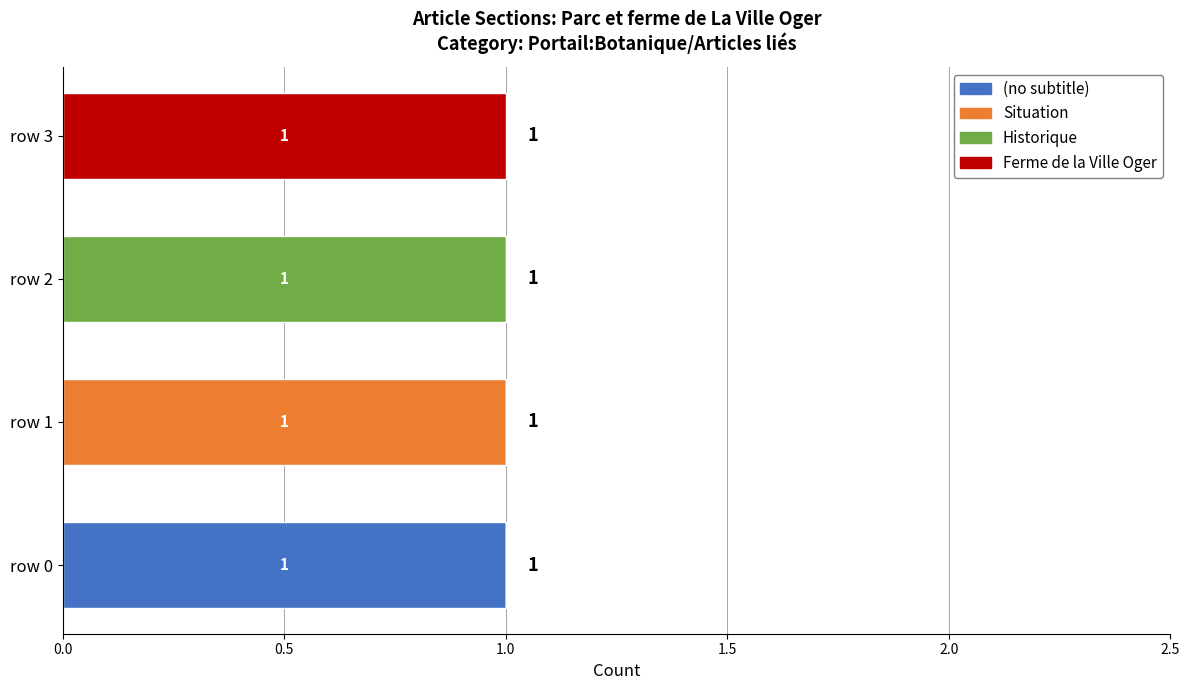

The (no subtitle) series shows -1 at row 2. True or false?

False